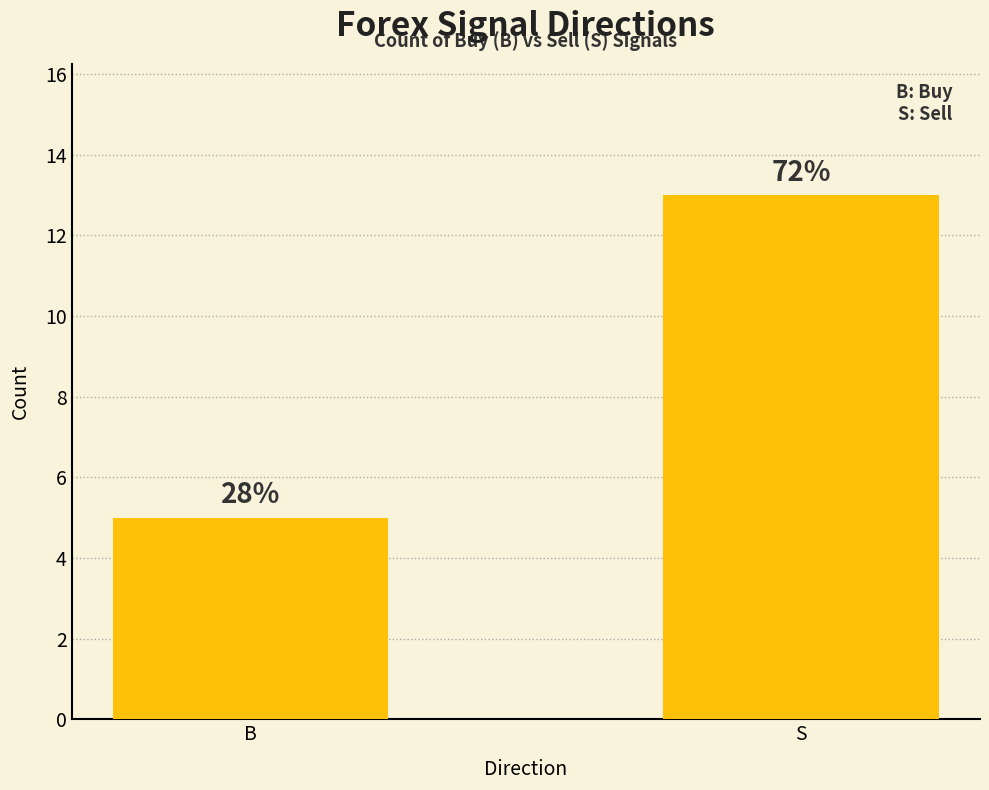

What is the label of the 1st bar from the left?

B